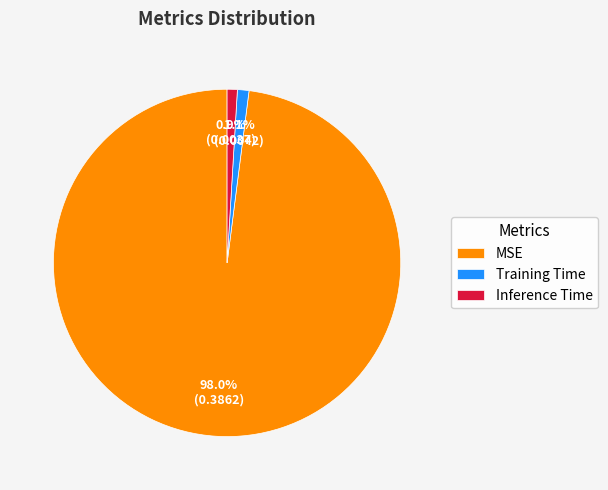

Does any single category account for the majority?

Yes